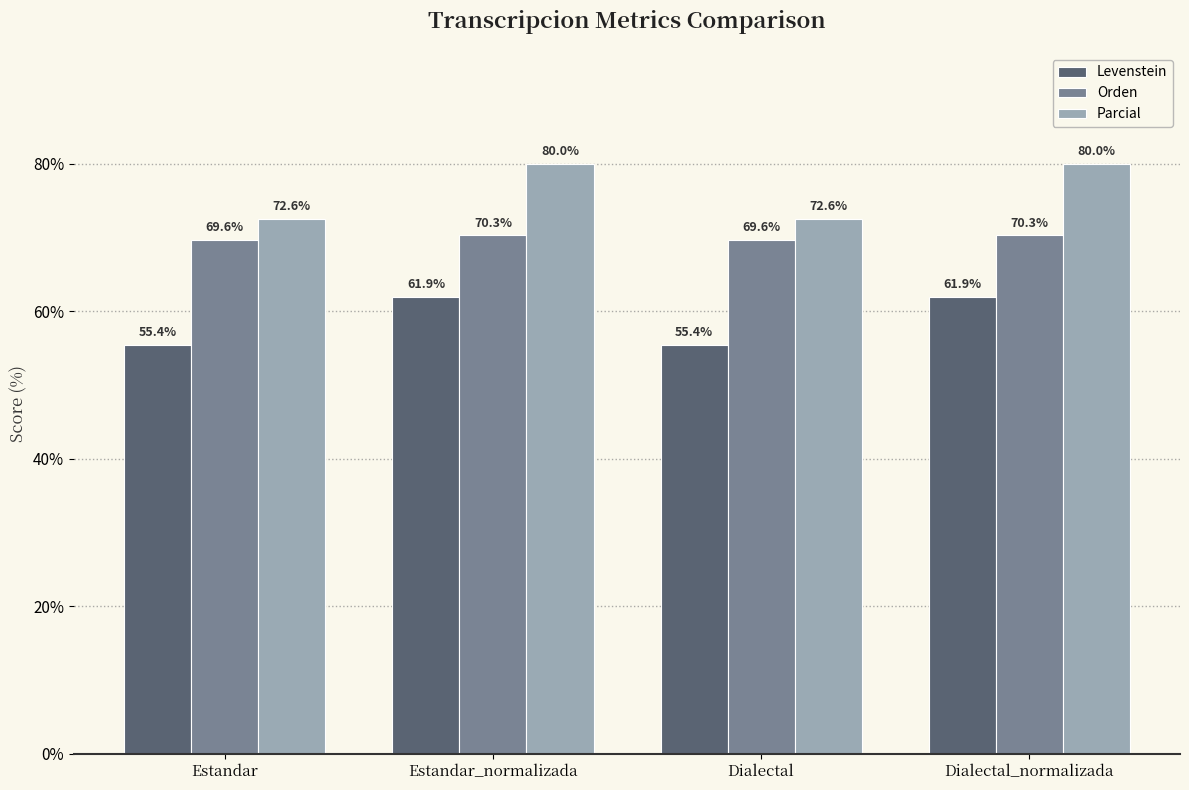

Rank the series at Dialectal from highest to lowest value.

Parcial, Orden, Levenstein